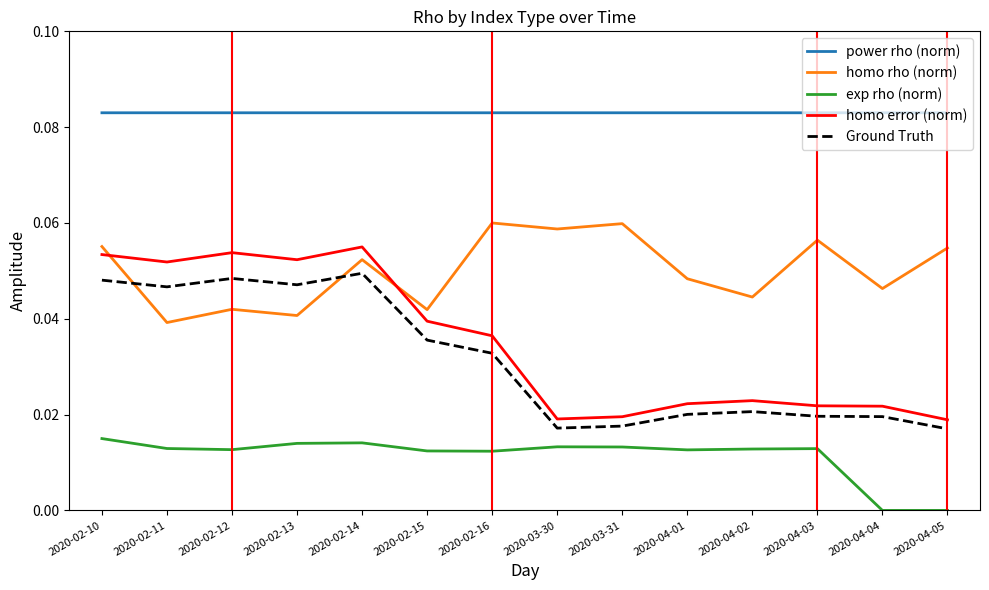

What is the sum of all exp rho (norm) values?

0.2